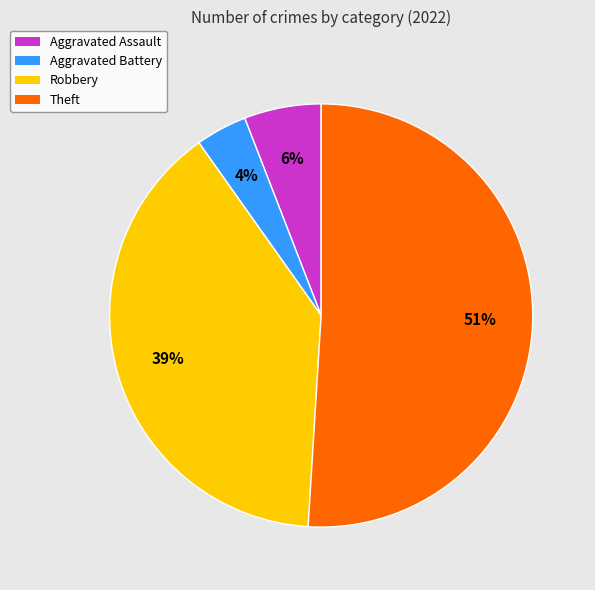

To the nearest percent, what is the difference between the largest and smallest slice percentages?

47%